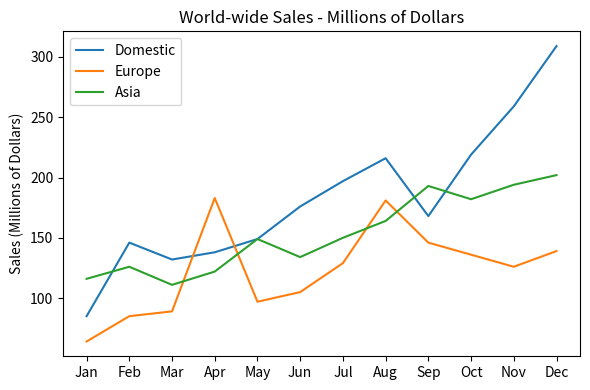

How many intersections are there between Europe and Domestic?

2